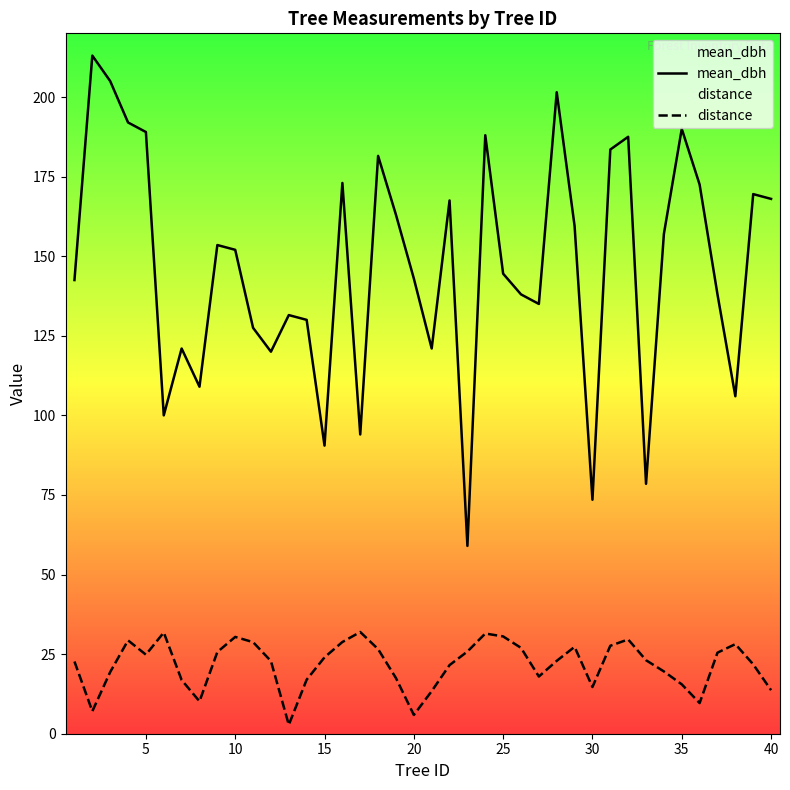

Is this an area chart (filled region under the line)?

No